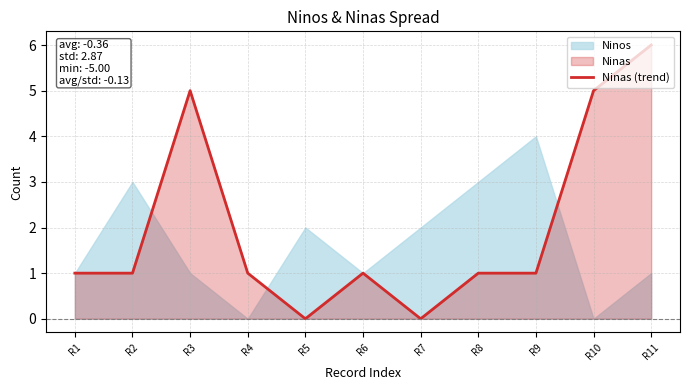

True or false: Ninas (trend) has a value of 3 at R11.

False